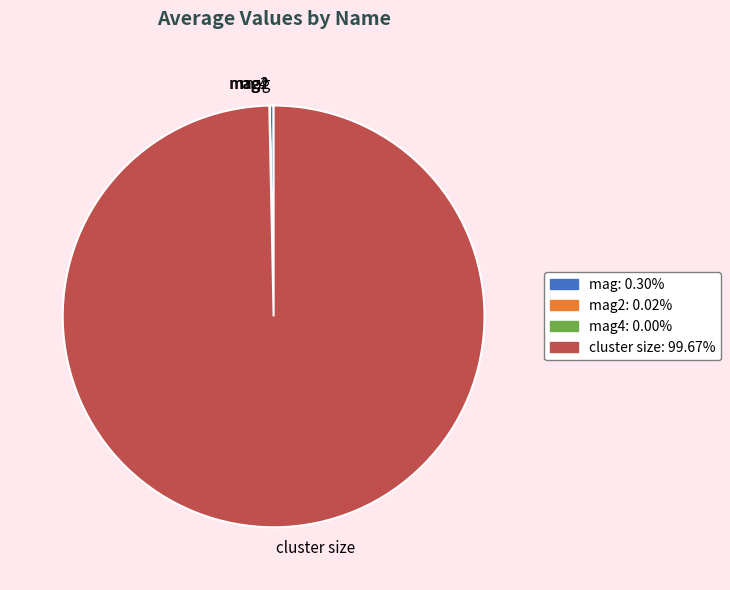

Which category accounts for the majority?

cluster size